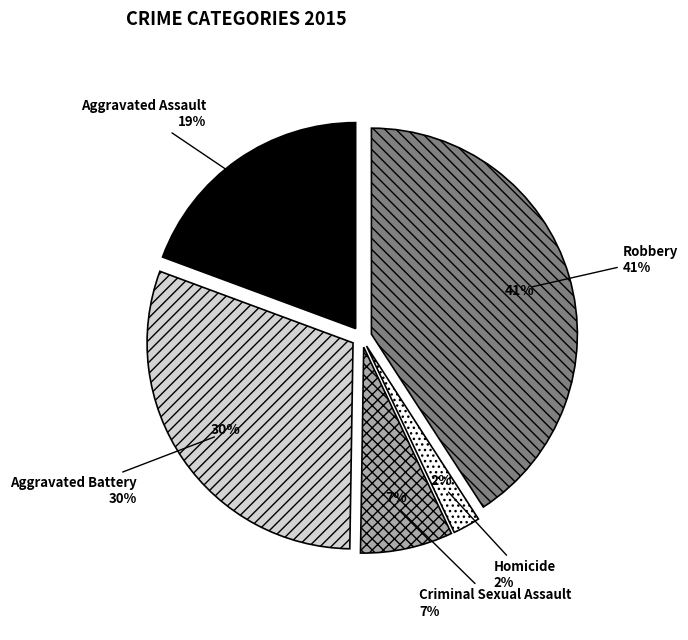

How many segments does this pie chart have?

5